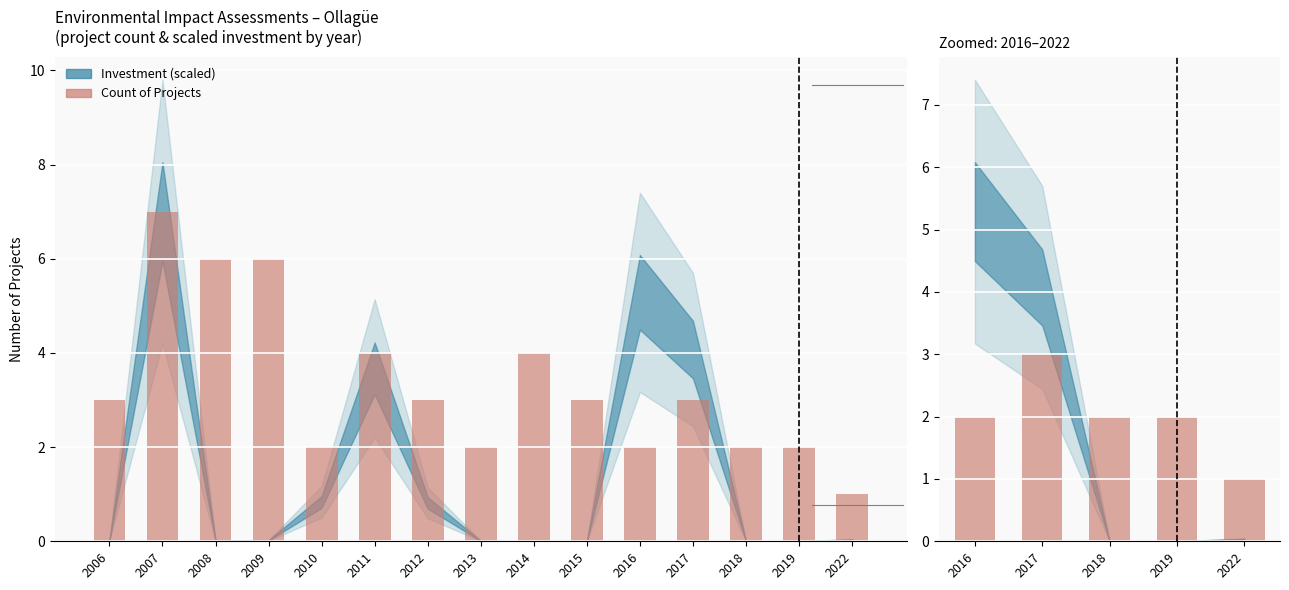

Does the chart contain any negative values?

No